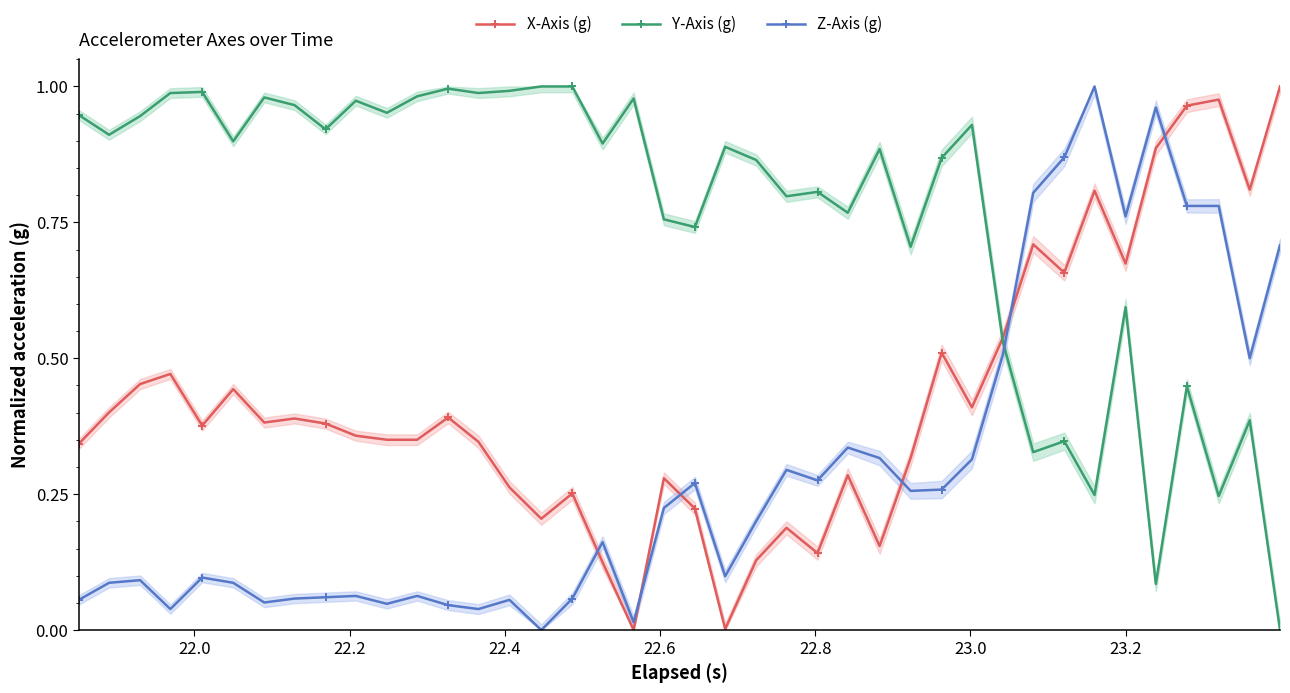

What is the value of the Y-Axis (g) point at the 15th from the left?

1.0